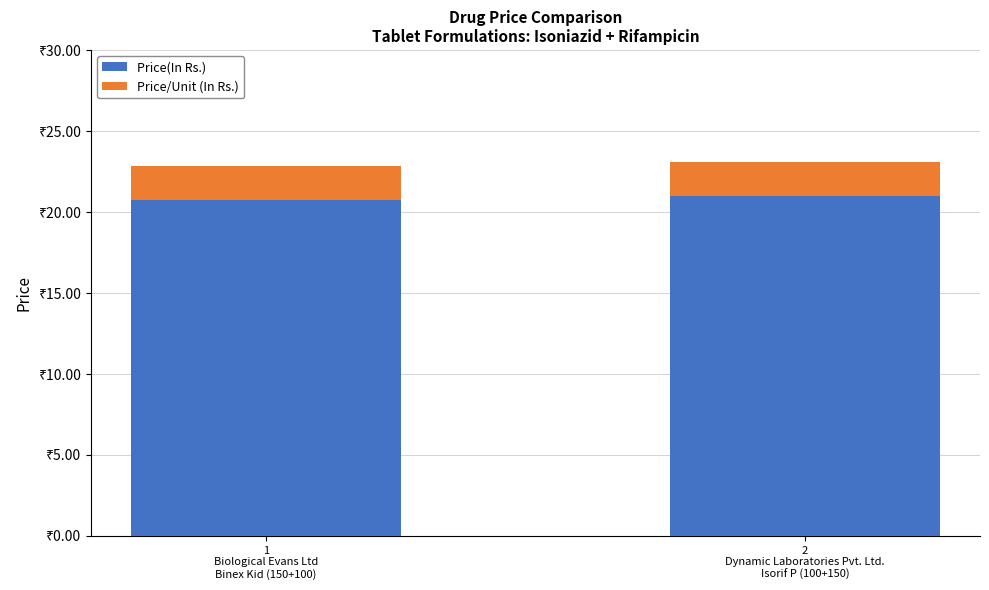

What are all the series names shown in the legend?

Price(In Rs.), Price/Unit (In Rs.)